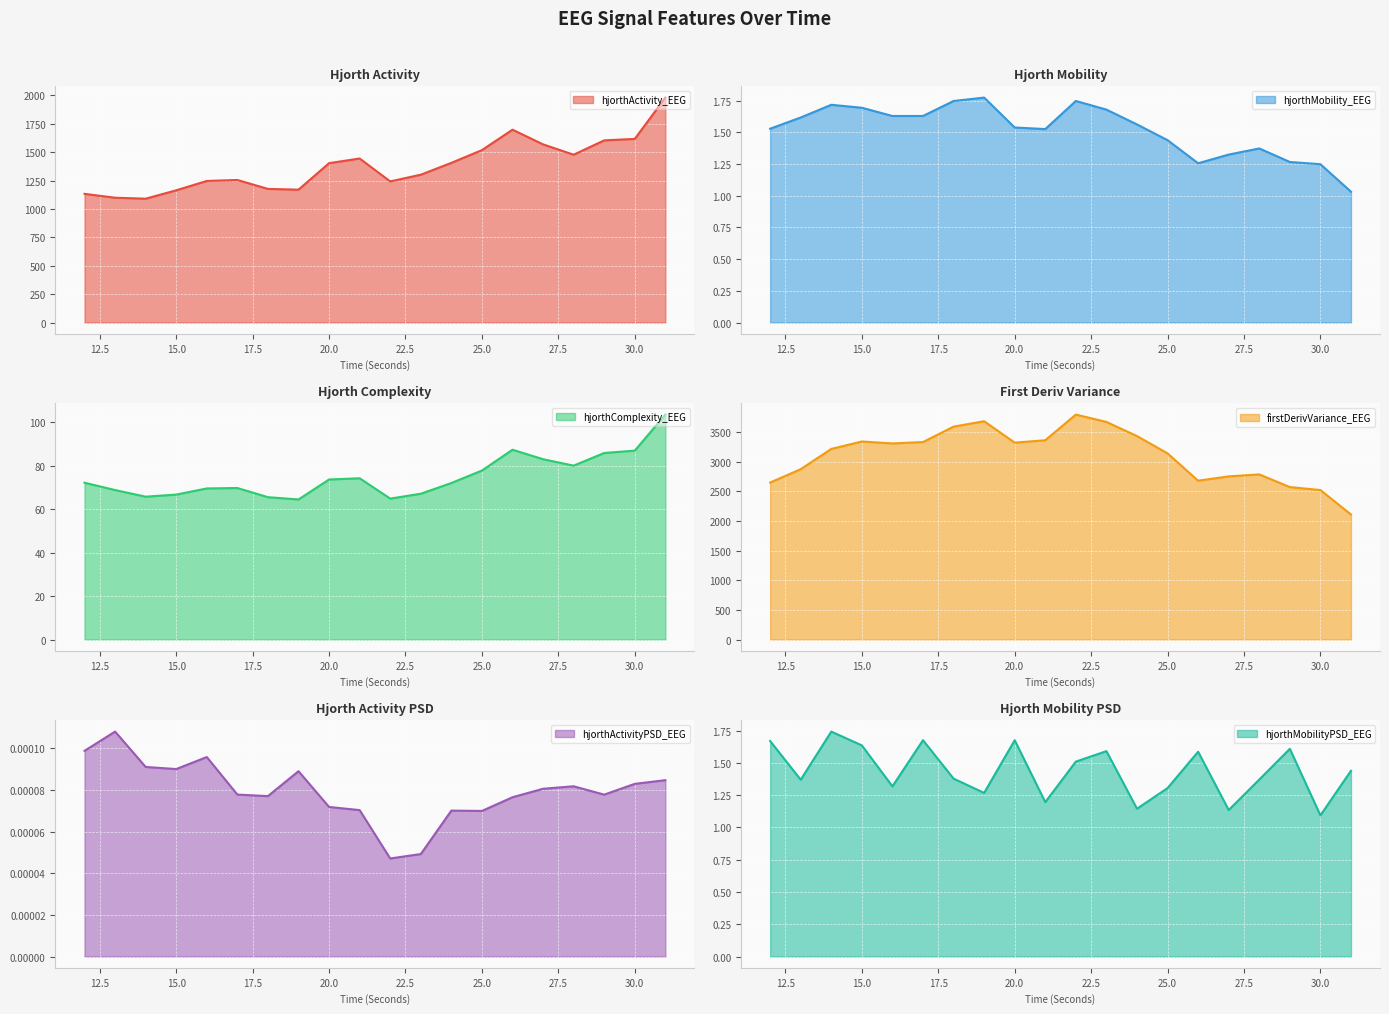

Which series has the largest total across all categories?

firstDerivVariance_EEG